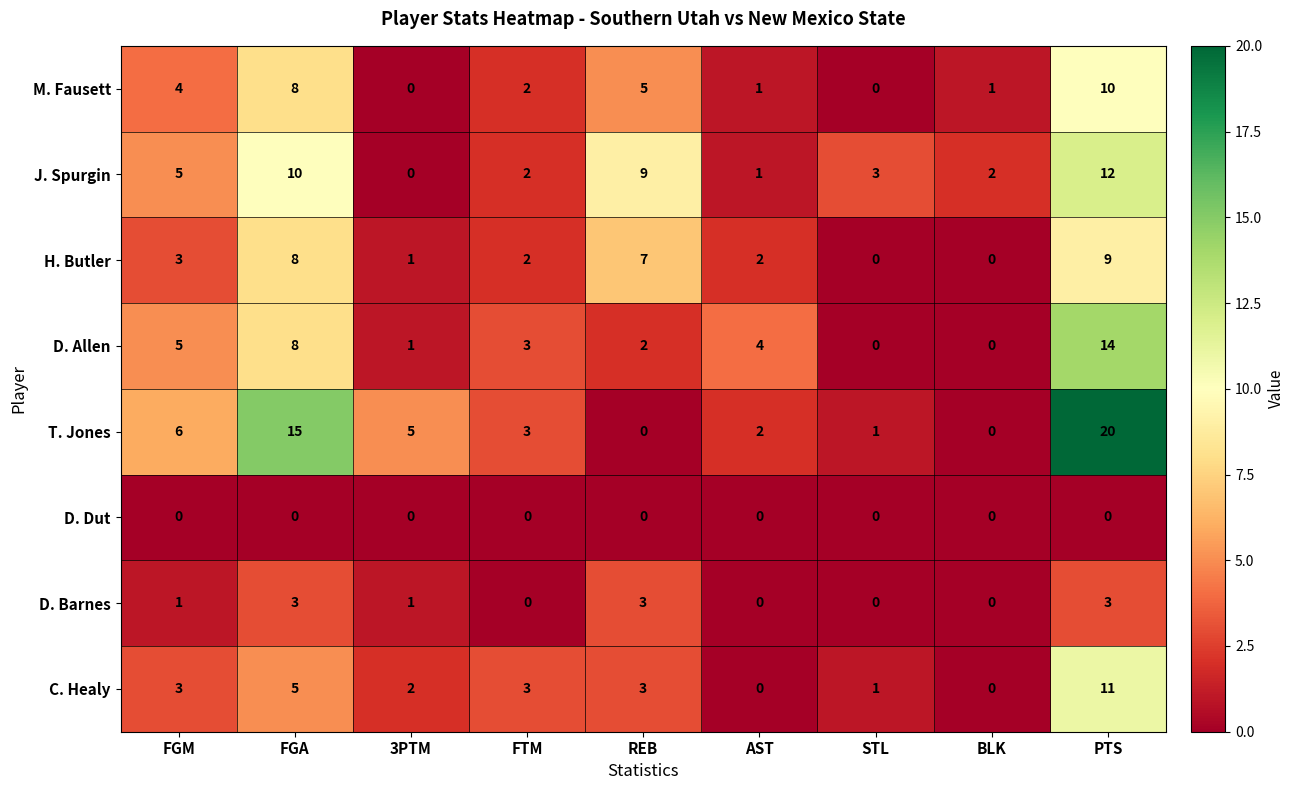

What is the approximate value of M. Fausett at PTS?

10